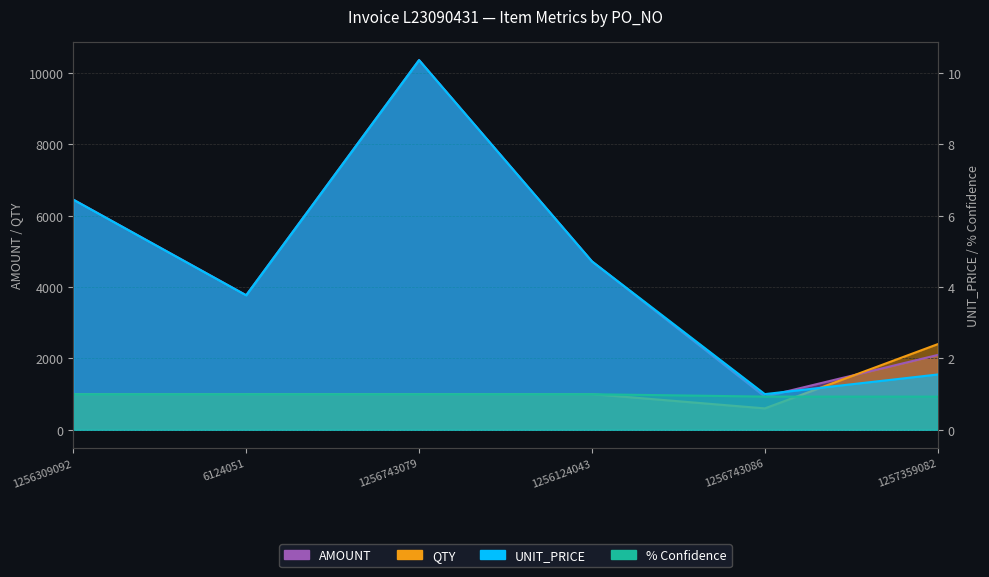

What is the difference between the maximum and second lowest values in the % Confidence series?

0.1